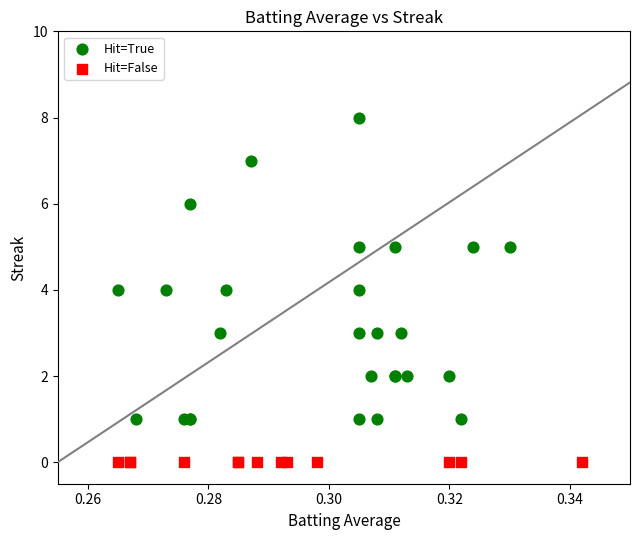

Which series reaches the minimum Y coordinate?

Hit=False